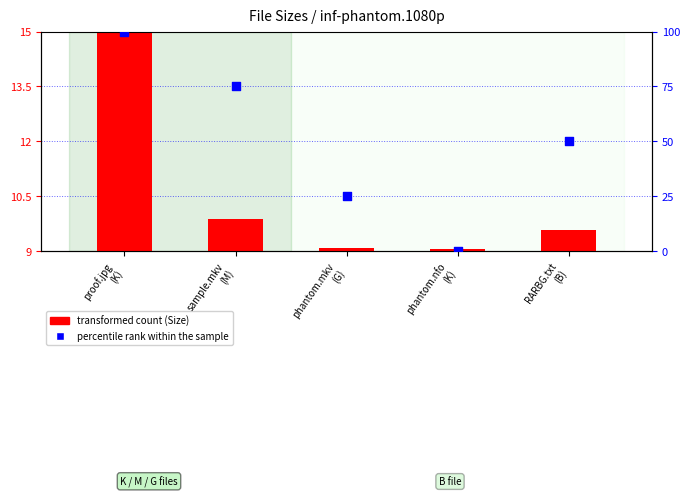

What is the total value across all series at proof.jpg
(K)?

115.0